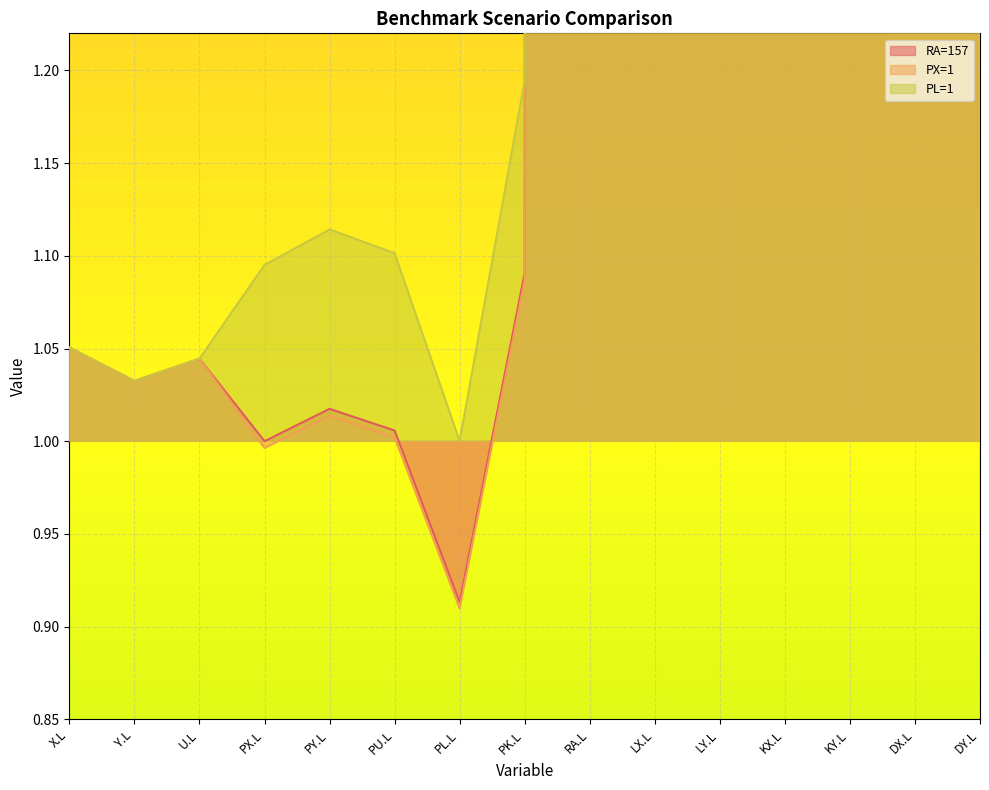

What is the total value across all series at LY.L?

63.0